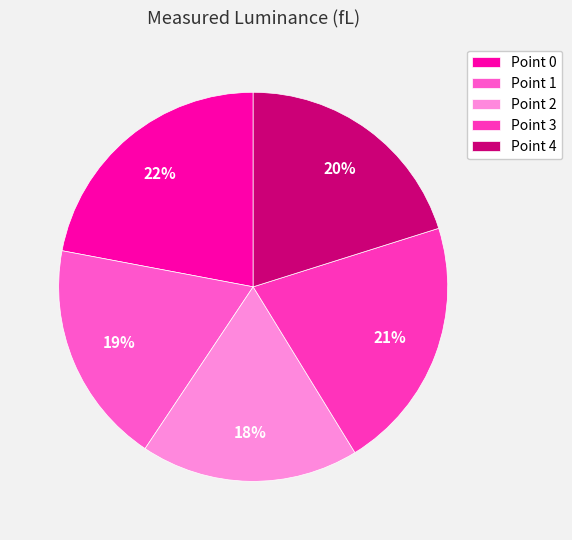

True or false: Point 2 accounts for 18% of the total.

True